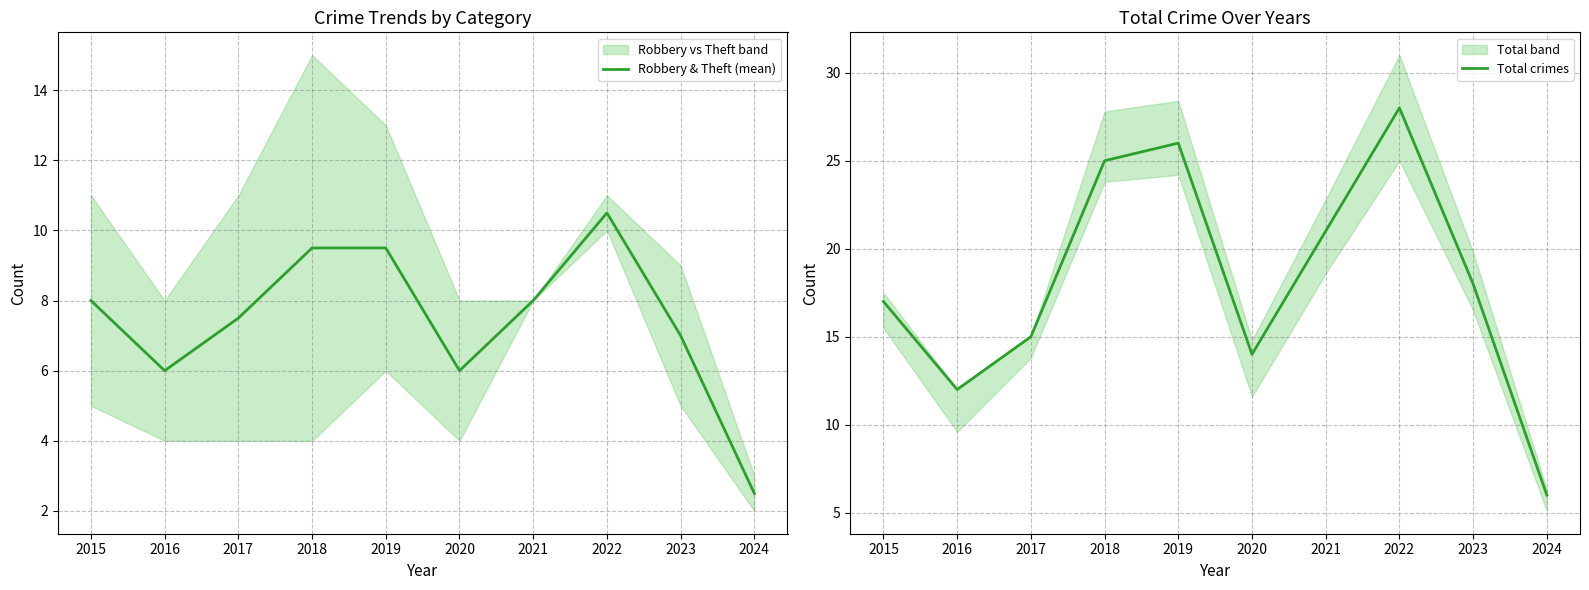

Count the number of data series in this chart.

2